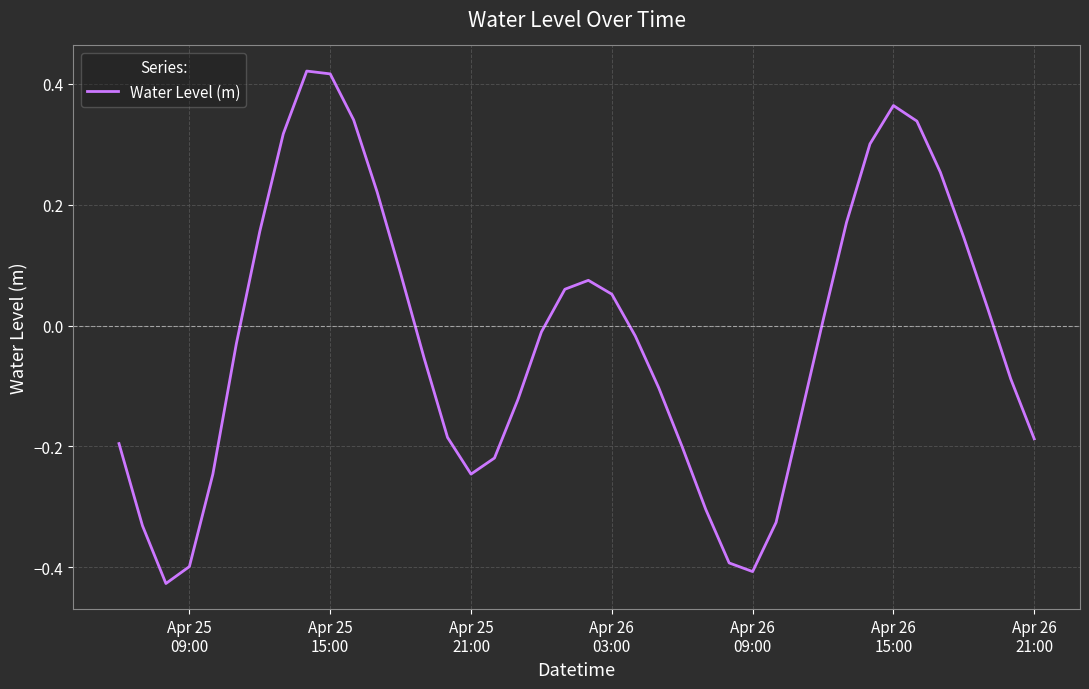

Does the chart have visible grid lines?

Yes